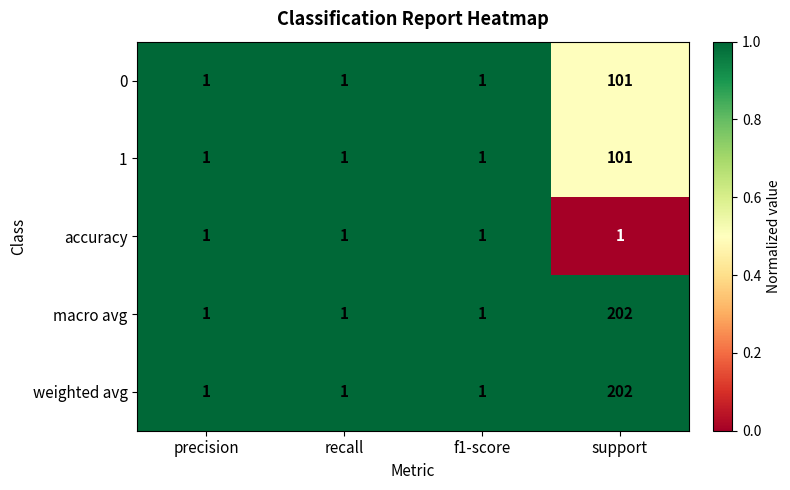

Reading right to left, what are all the values shown in this chart?

0: support=101	f1-score=1	recall=1	precision=1
1: support=101	f1-score=1	recall=1	precision=1
accuracy: support=1	f1-score=1	recall=1	precision=1
macro avg: support=202	f1-score=1	recall=1	precision=1
weighted avg: support=202	f1-score=1	recall=1	precision=1